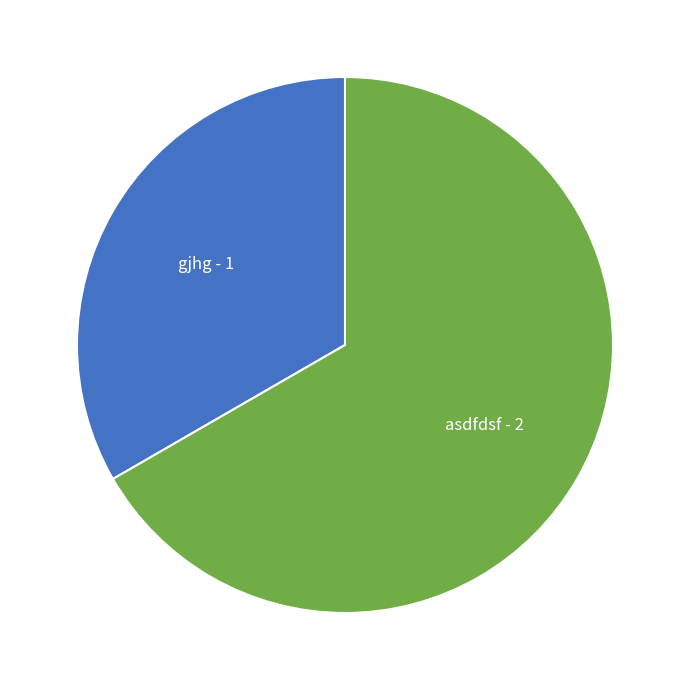

Is there any slice that represents more than half of the pie?

Yes